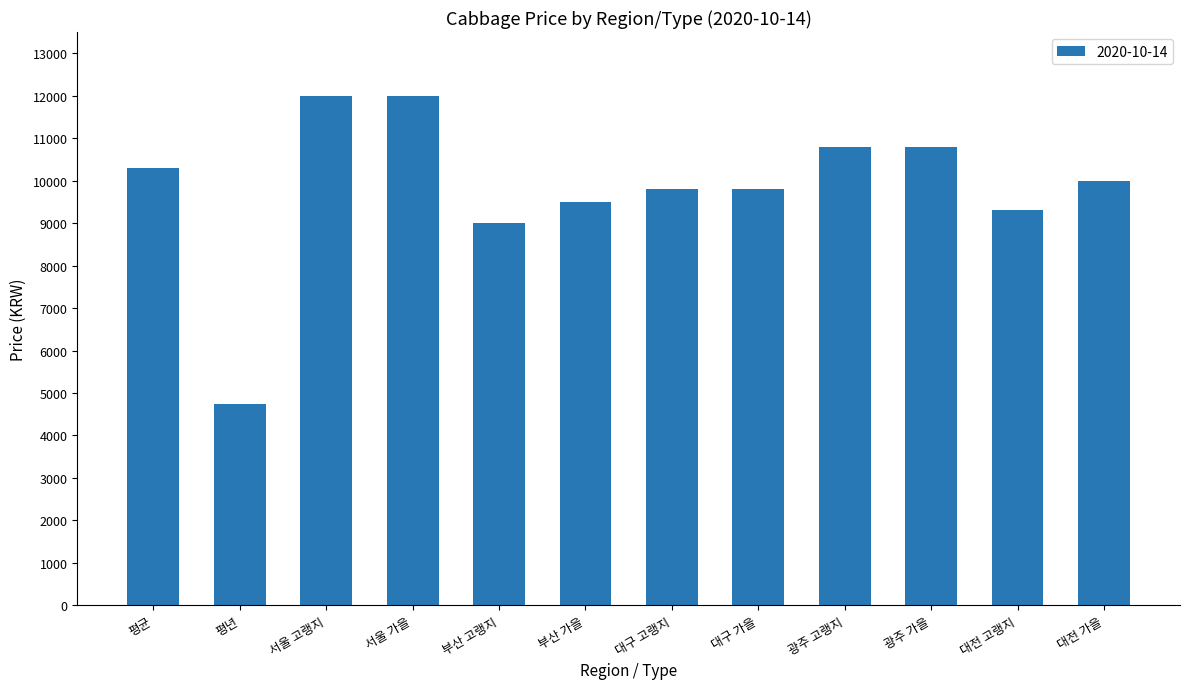

What is the label of the 3rd bar from the right?

광주 가을